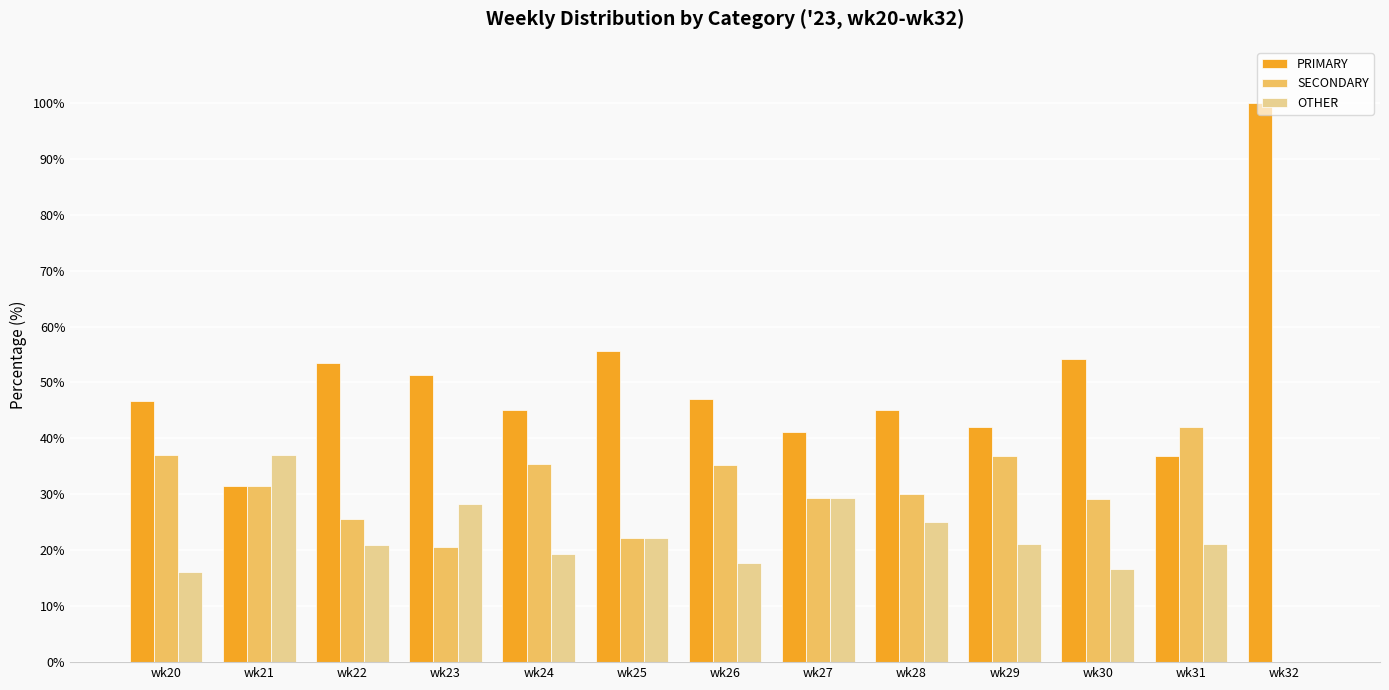

What is the sum of the PRIMARY values at wk23 and wk29?

93.4